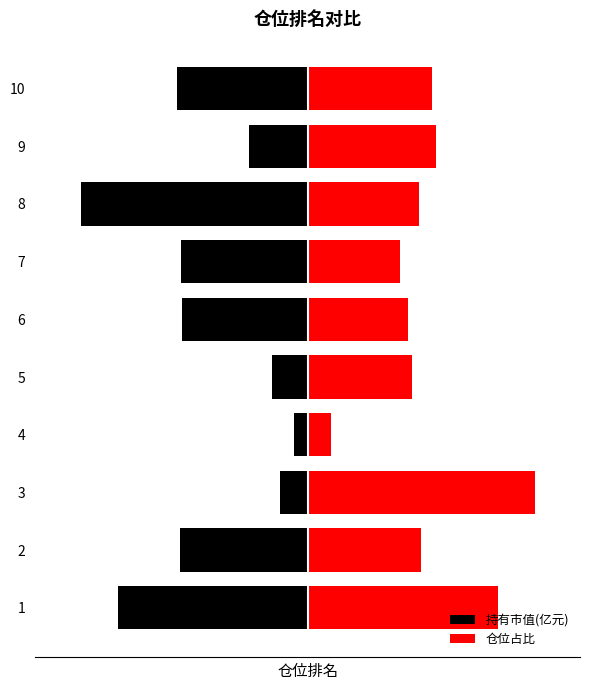

How many groups of bars are there?

10